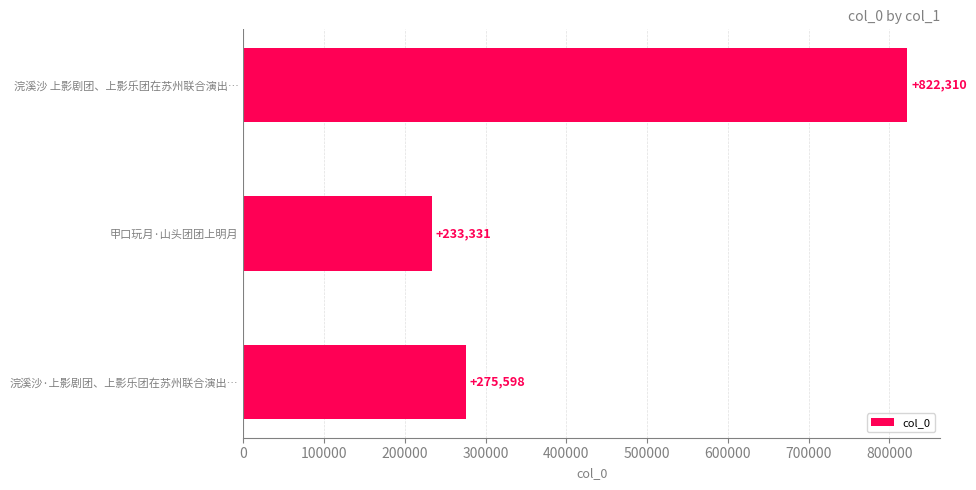

What is the value of the 2nd bar from the top?

233331